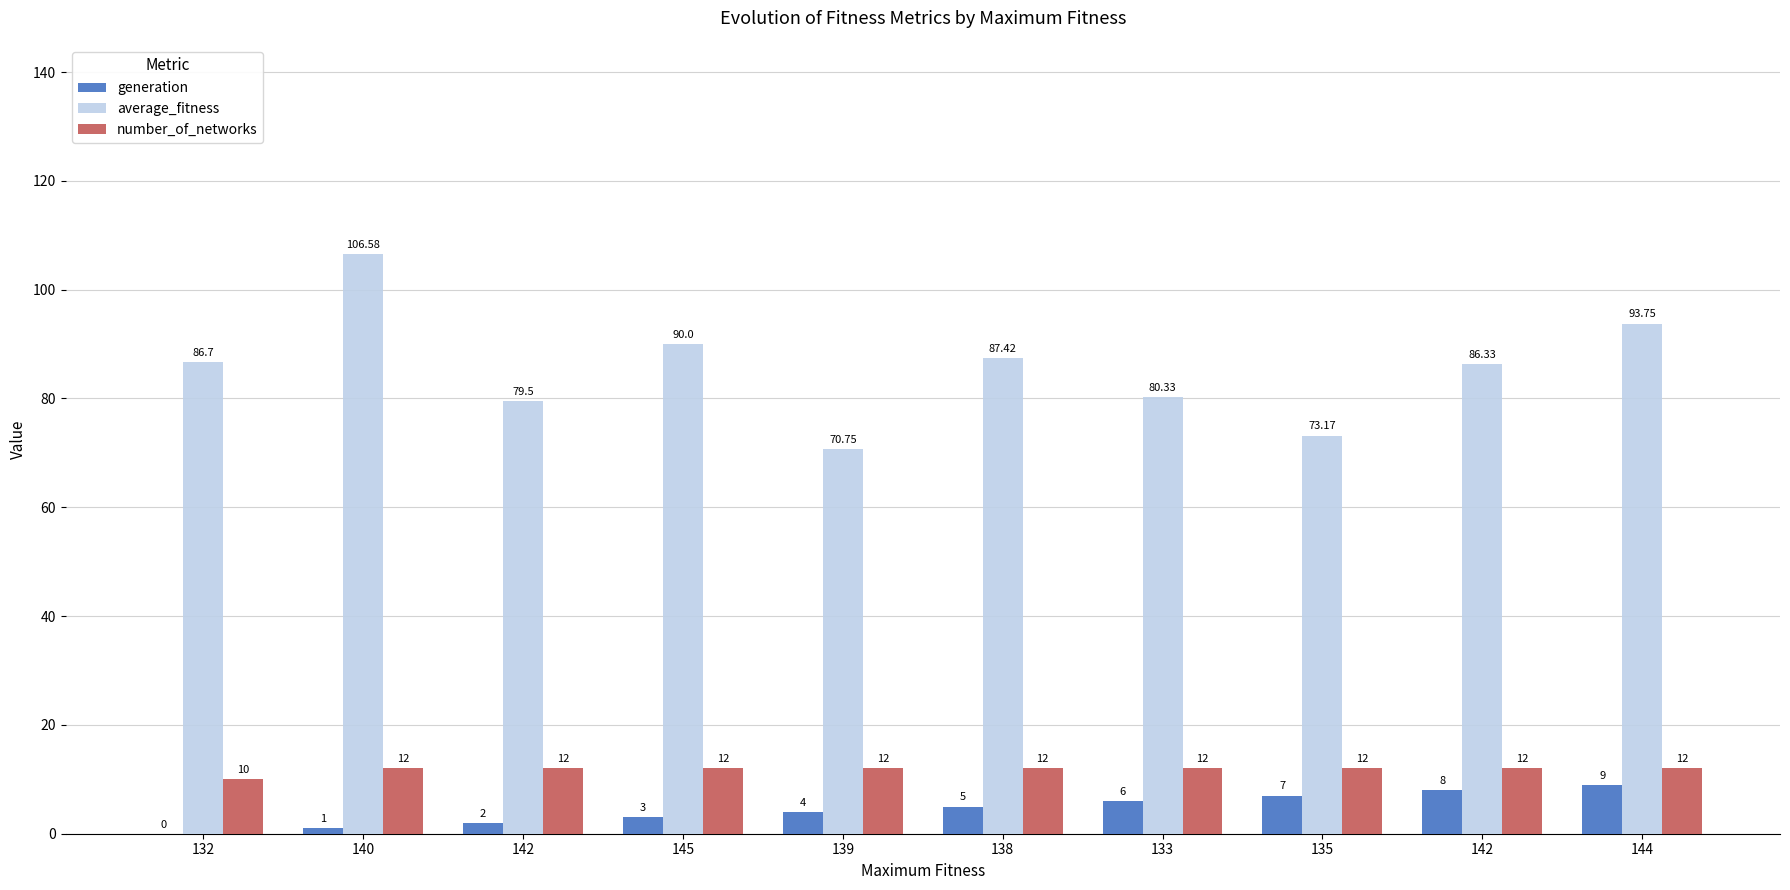

Which category has the lowest value in the average_fitness series?

139